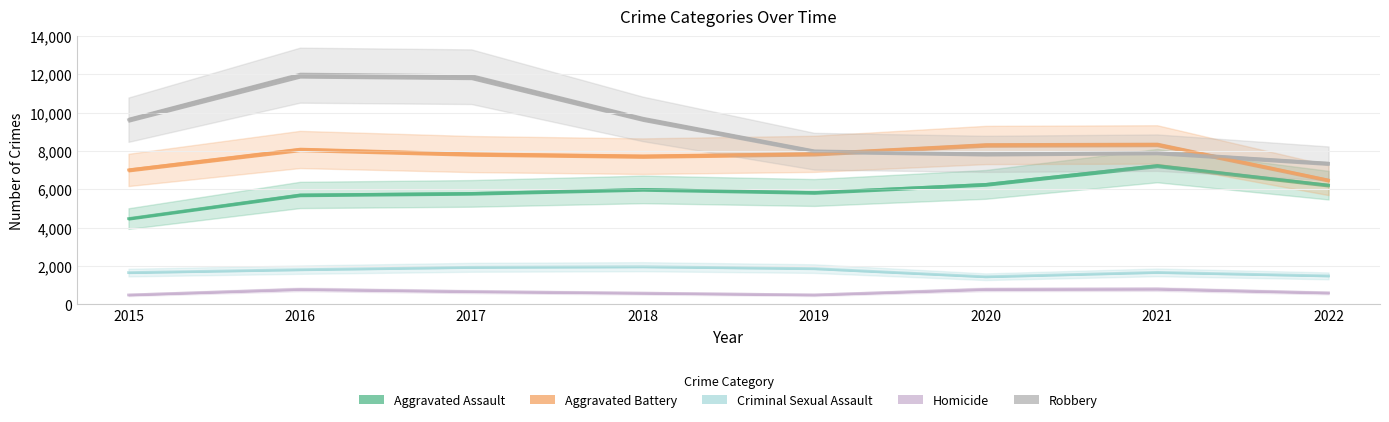

What is the sum of all Homicide values?

5232